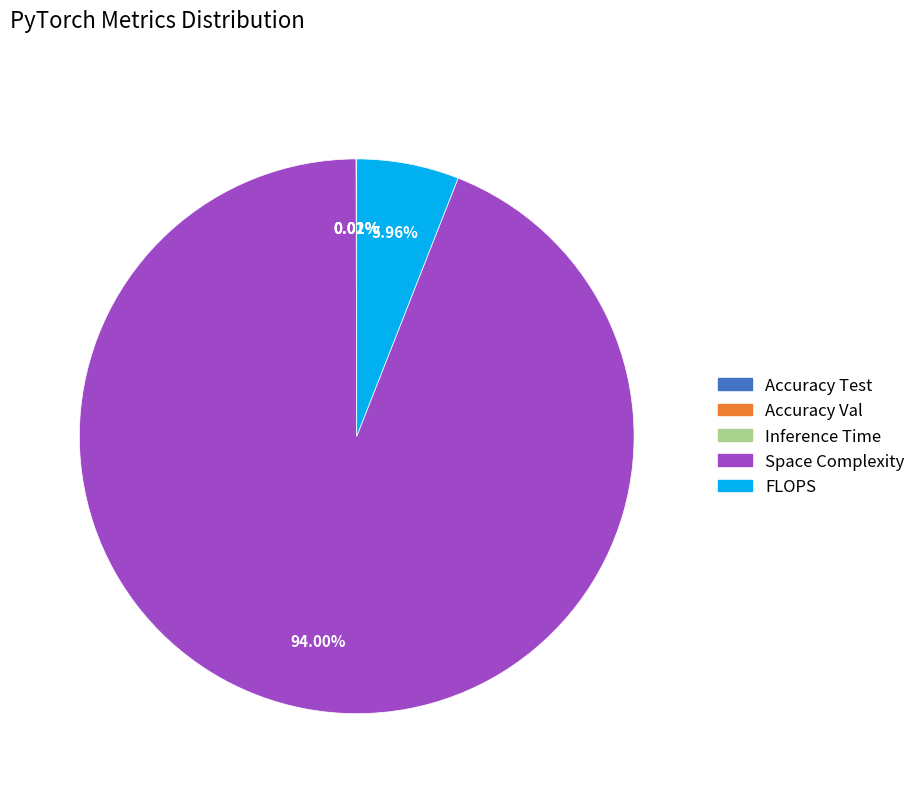

What is the largest slice in the pie chart?

Space Complexity